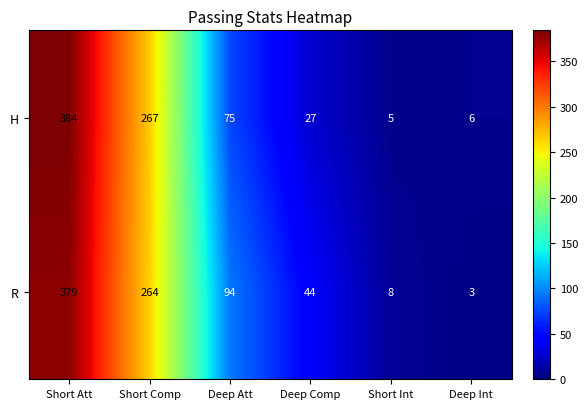

Reading left to right, list all the values displayed in this chart.

H: 384	267	75	27	5	6
R: 379	264	94	44	8	3